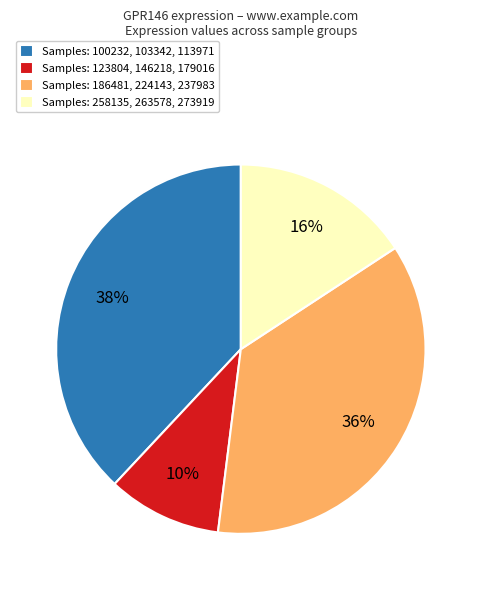

Combined, do Samples: 123804, 146218, 179016 and Samples: 258135, 263578, 273919 account for over 50%?

No